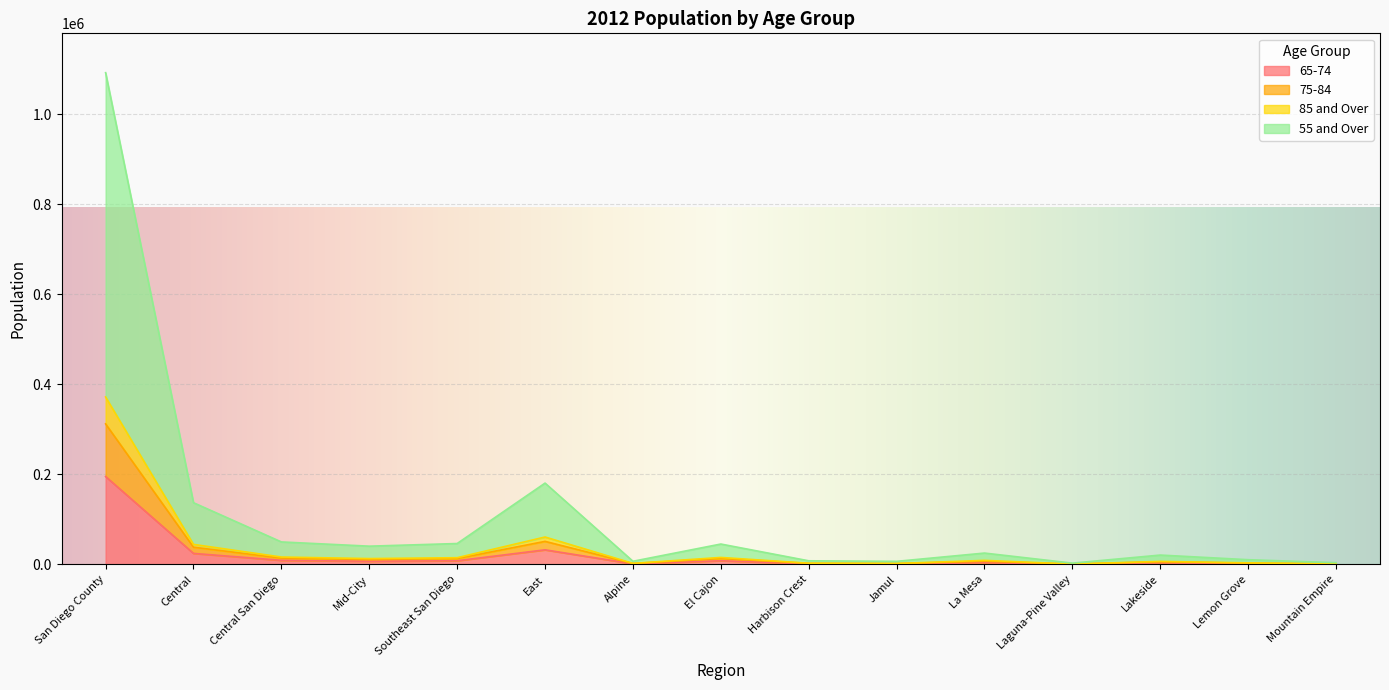

Where is the first local maximum for 65-74?

East